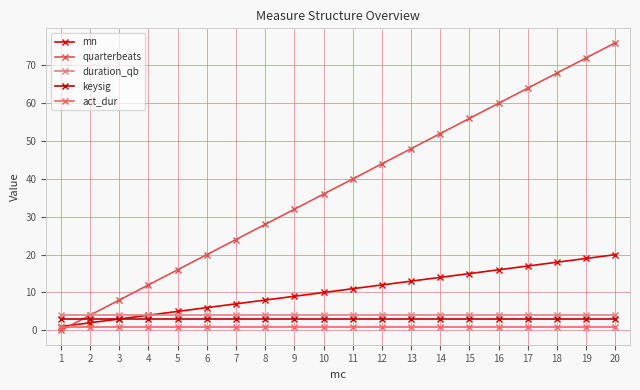

Reading left to right, what are all the values shown in this chart?

mn: 1=1	2=2	3=3	4=4	5=5	6=6	7=7	8=8	9=9	10=10	11=11	12=12	13=13	14=14	15=15	16=16	17=17	18=18	19=19	20=20
quarterbeats: 1=0	2=4	3=8	4=12	5=16	6=20	7=24	8=28	9=32	10=36	11=40	12=44	13=48	14=52	15=56	16=60	17=64	18=68	19=72	20=76
duration_qb: 1=4	2=4	3=4	4=4	5=4	6=4	7=4	8=4	9=4	10=4	11=4	12=4	13=4	14=4	15=4	16=4	17=4	18=4	19=4	20=4
keysig: 1=3	2=3	3=3	4=3	5=3	6=3	7=3	8=3	9=3	10=3	11=3	12=3	13=3	14=3	15=3	16=3	17=3	18=3	19=3	20=3
act_dur: 1=1	2=1	3=1	4=1	5=1	6=1	7=1	8=1	9=1	10=1	11=1	12=1	13=1	14=1	15=1	16=1	17=1	18=1	19=1	20=1